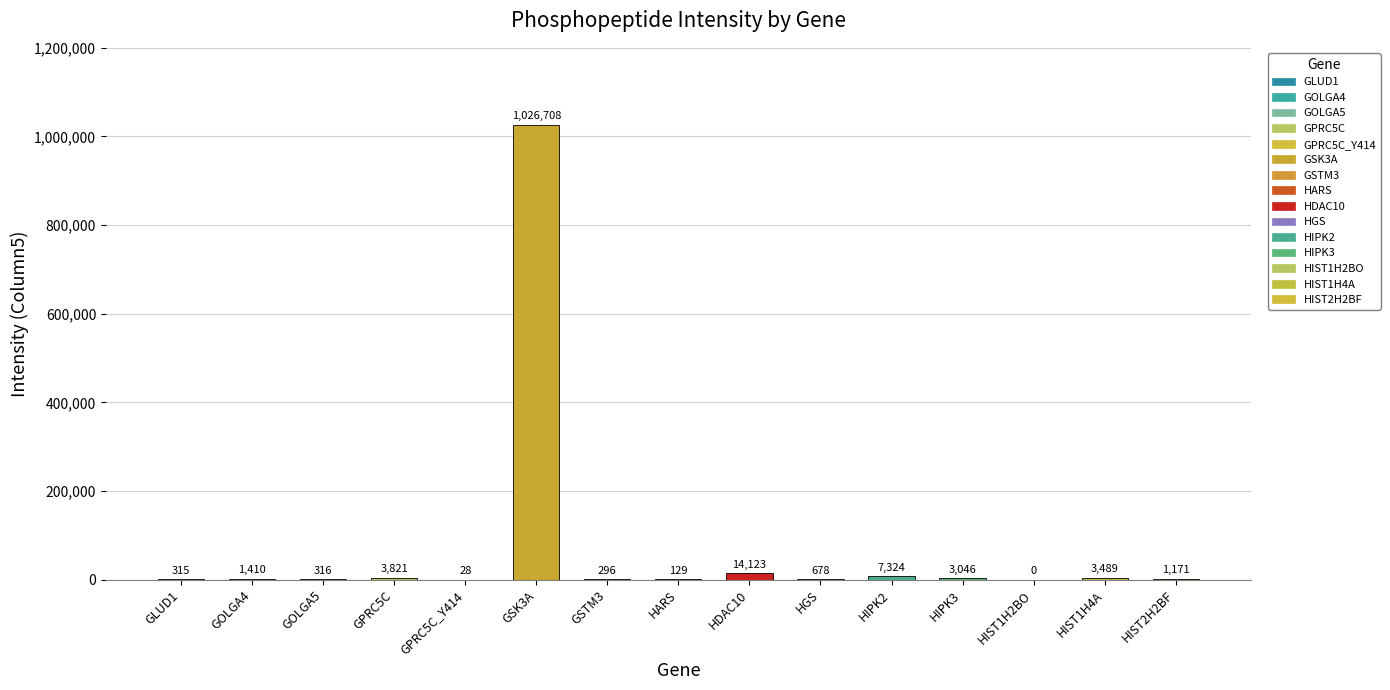

Which has a higher value, GPRC5C or HIST1H4A?

GPRC5C